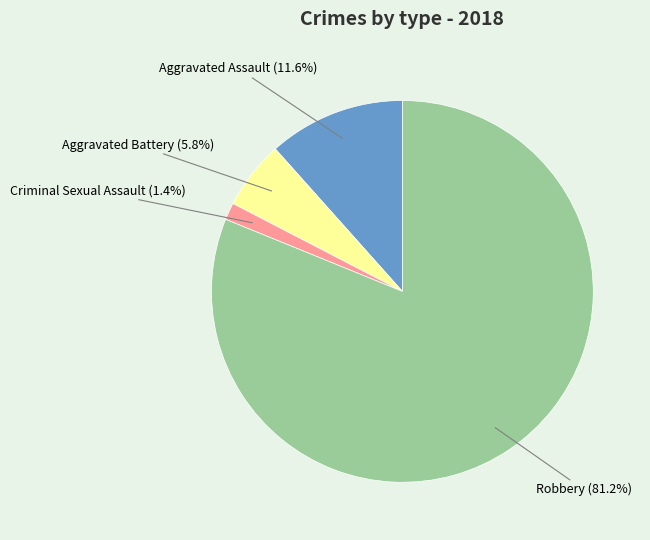

Which category has the smallest portion of the pie?

Criminal Sexual Assault